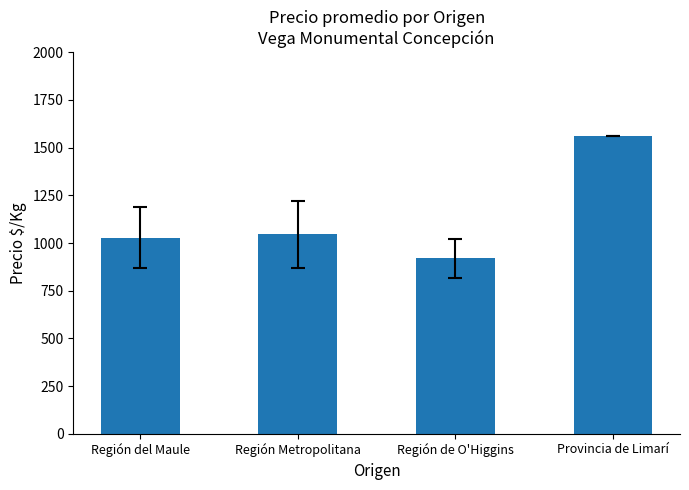

What is the difference between the maximum and second lowest values?

533.4